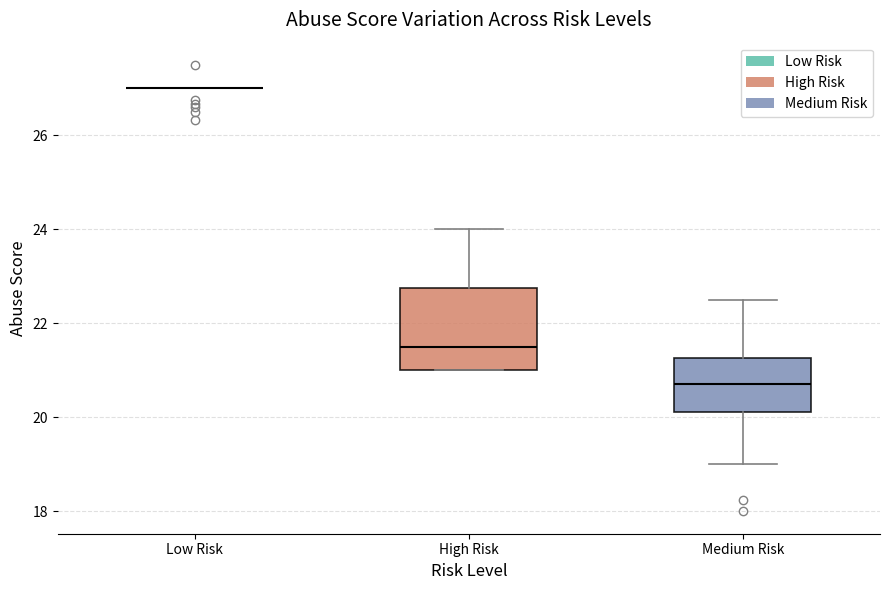

Which box is the tallest, from its lower edge to its upper edge?

High Risk